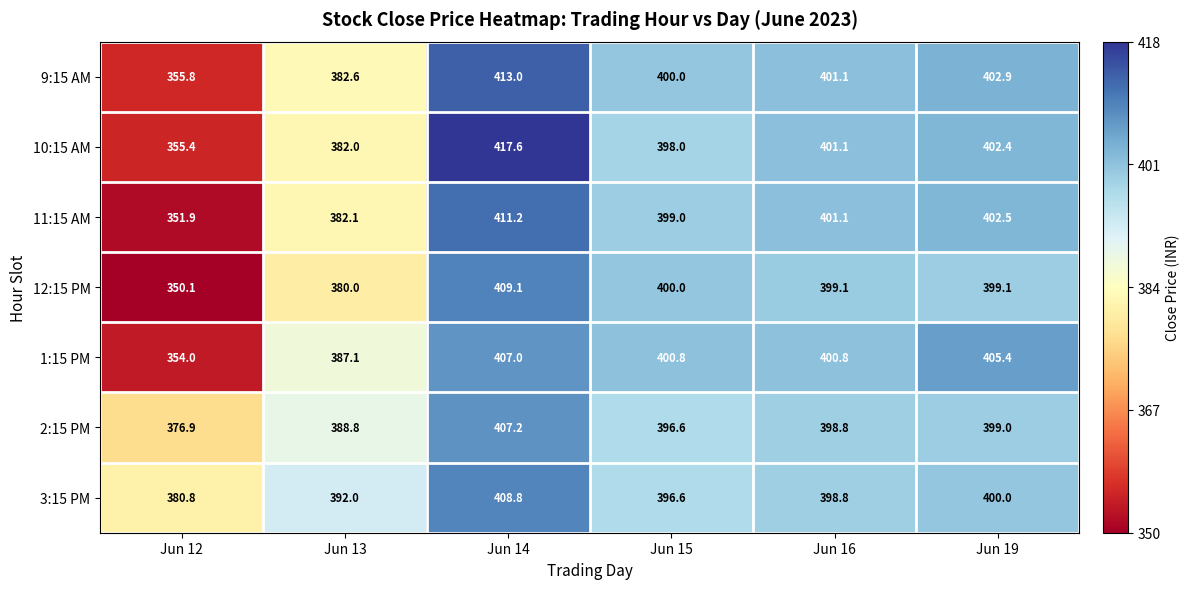

Is it true that 12:15 PM equals 400.0 at Jun 15?

True